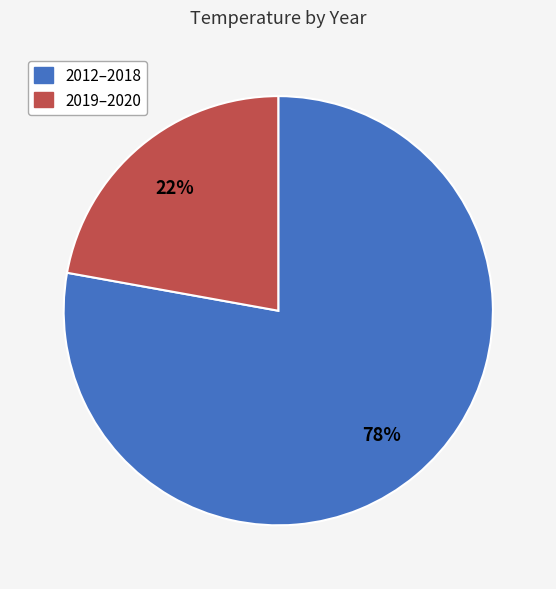

To the nearest percent, what is the average slice percentage?

50%